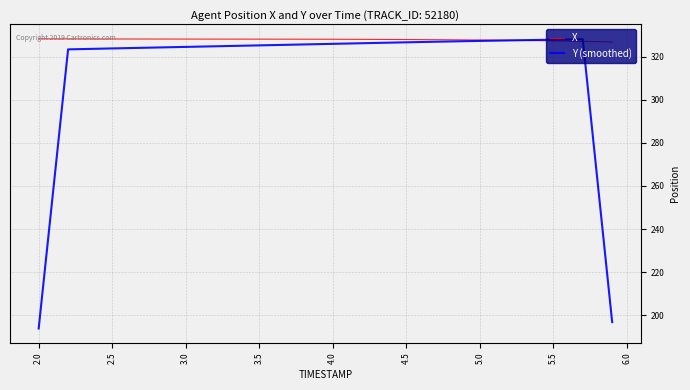

Count the number of categories in the chart.

40